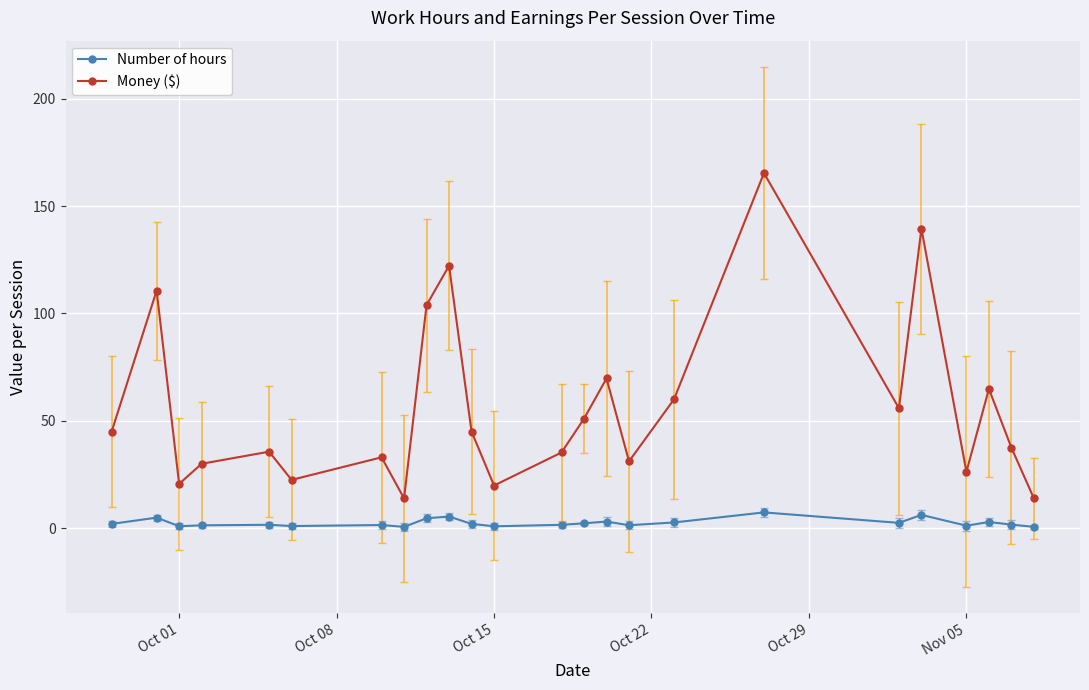

What are all the series names shown in the legend?

Number of hours, Money ($)